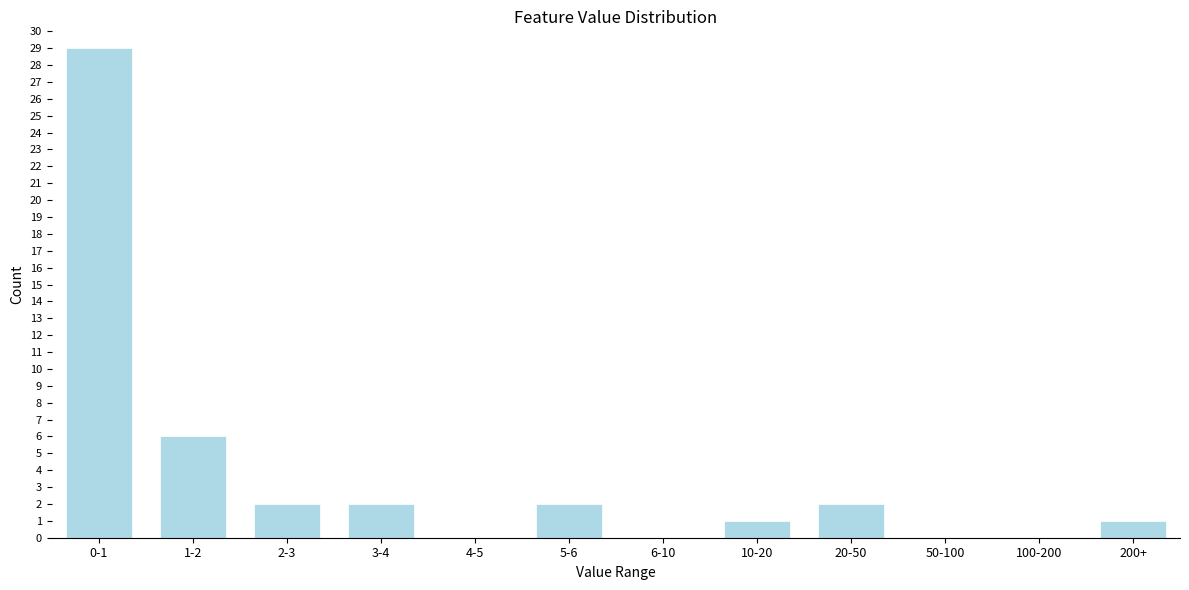

Reading left to right, what are all the values shown in this chart?

0-1=29	1-2=6	2-3=2	3-4=2	4-5=0	5-6=2	6-10=0	10-20=1	20-50=2	50-100=0	100-200=0	200+=1